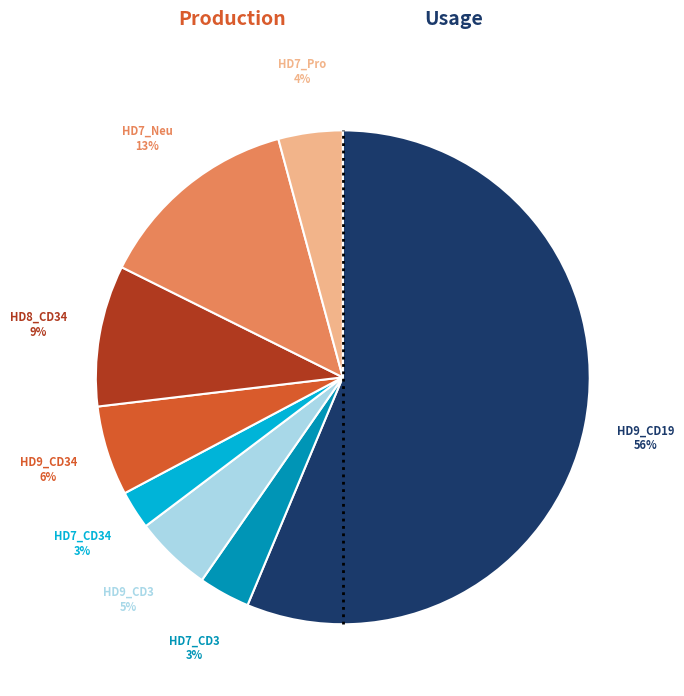

To the nearest percent, what is the difference between the largest and smallest slice percentages?

54%